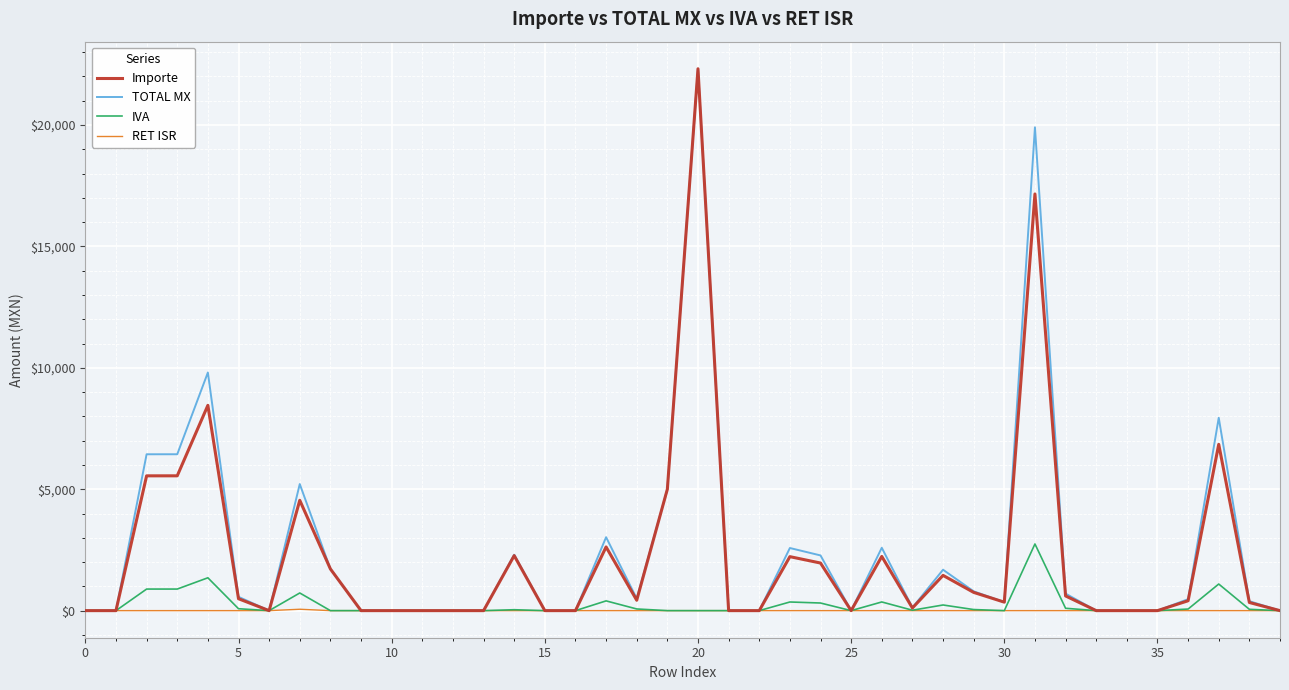

What is the maximum value for IVA?

2745.6